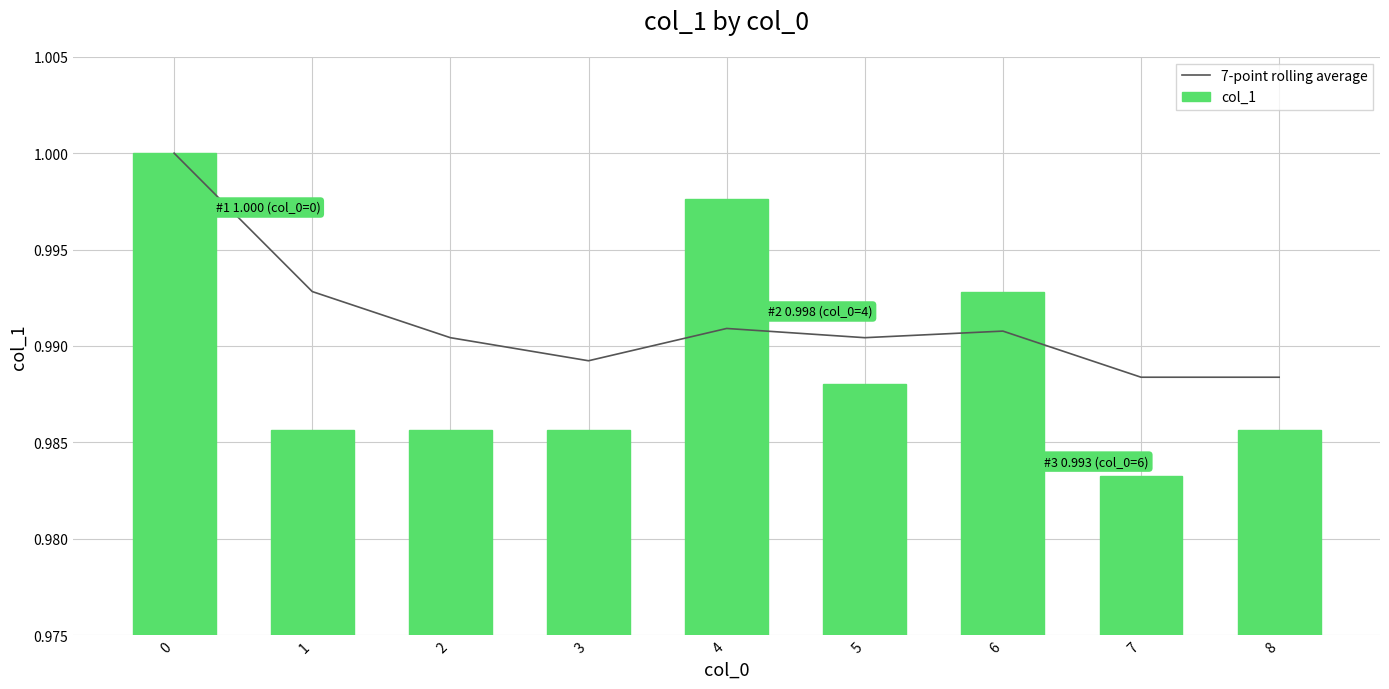

What is the total value across all series at 3?

2.0